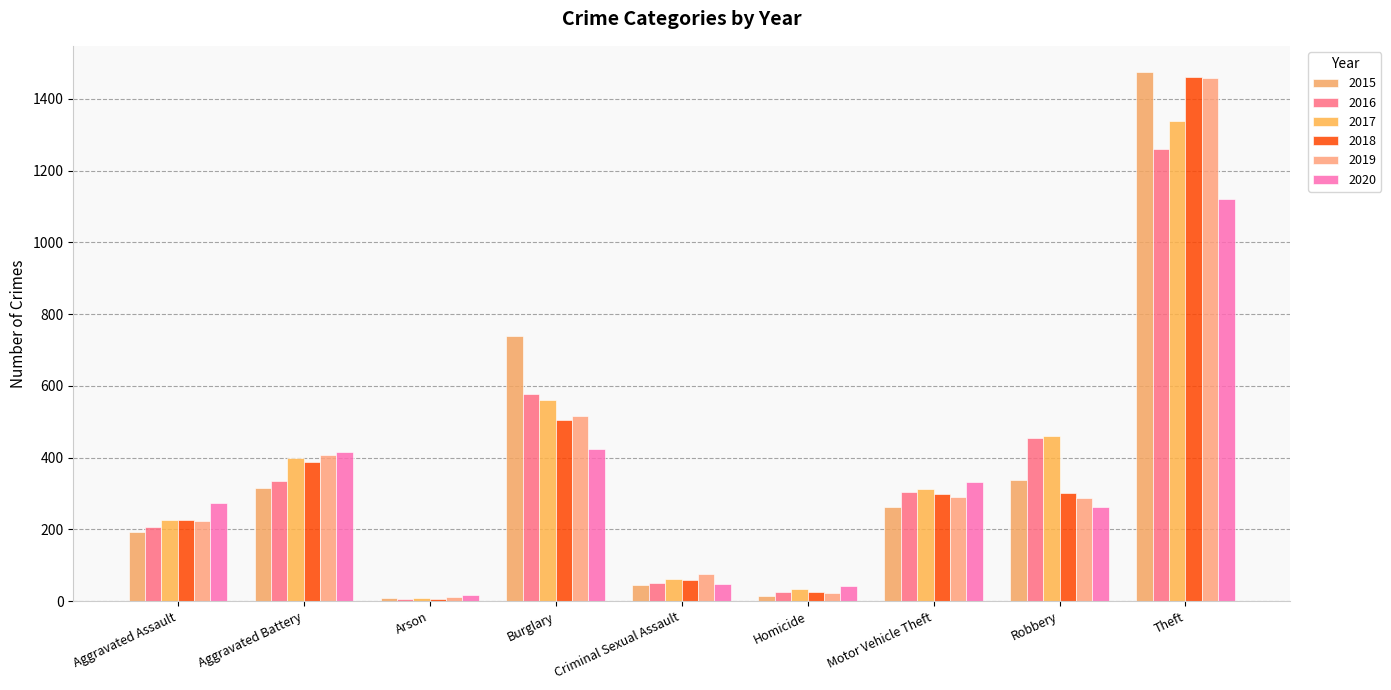

Between Arson and Homicide, which series saw the biggest shift?

2020